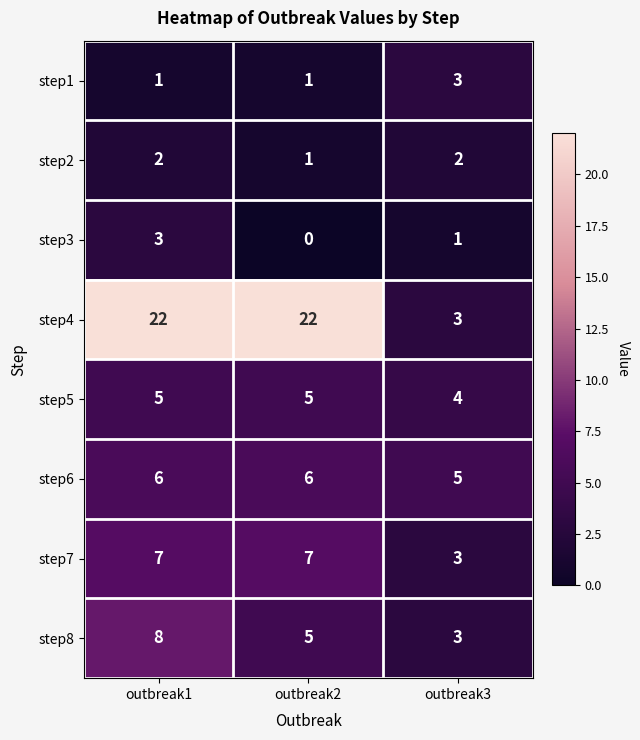

The value of step8 at outbreak2 is 5. True or false?

True